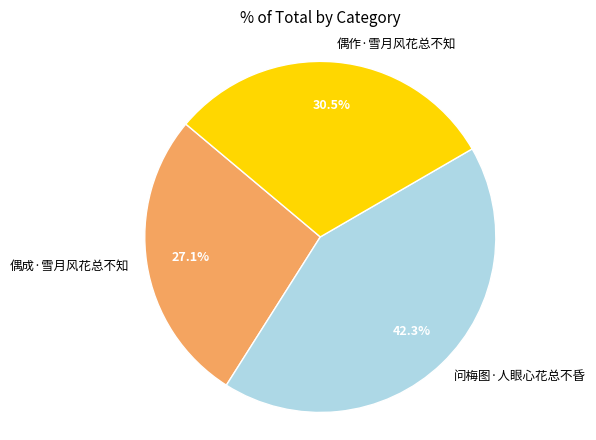

The 偶成·雪月风花总不知 slice represents 27% of the pie. True or false?

True